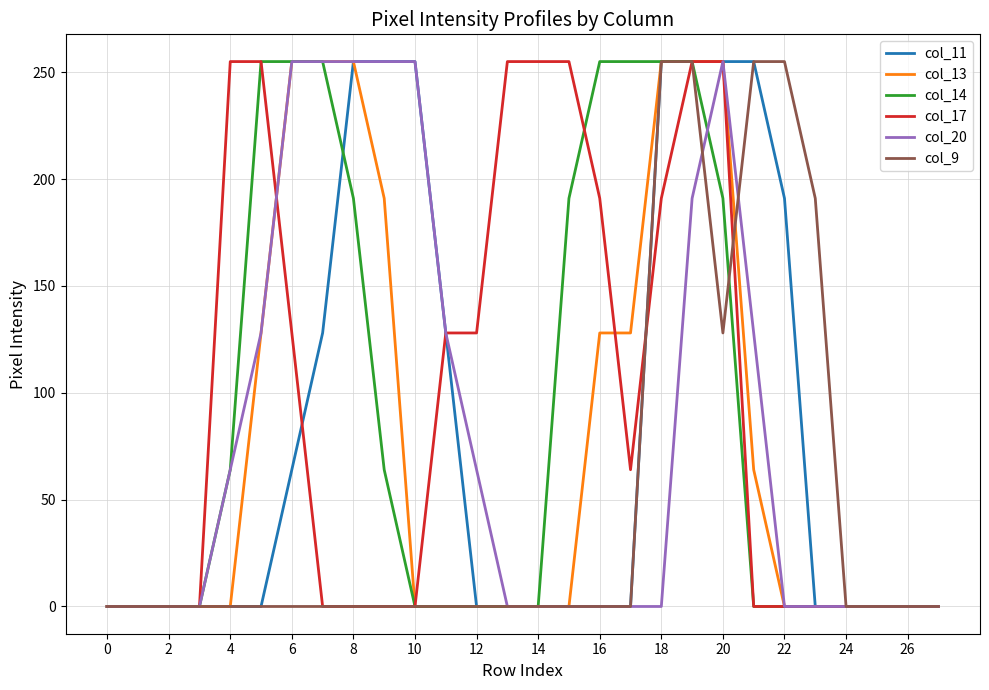

What is the maximum value shown in the chart?

255